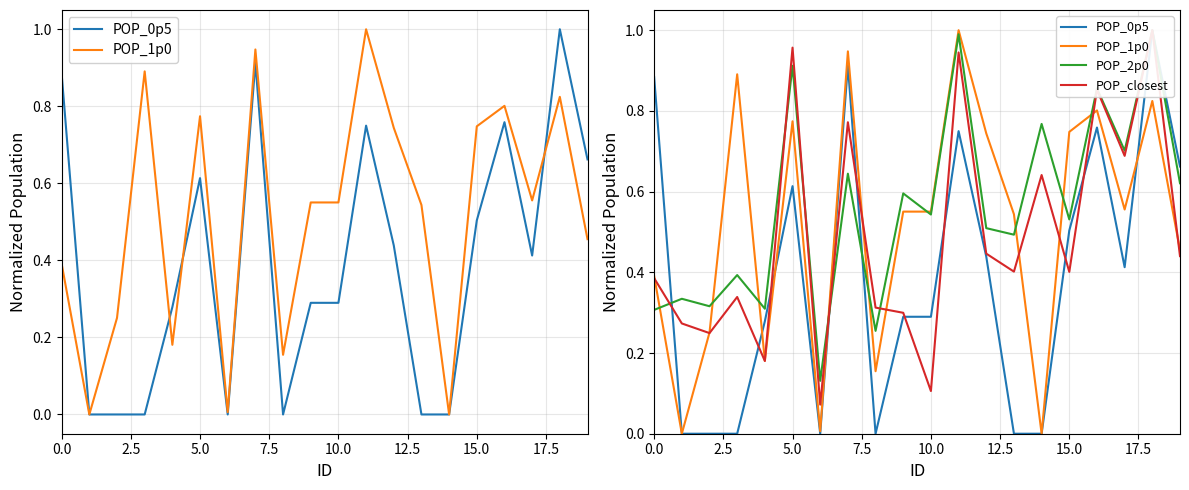

Is it true that POP_0p5 equals 0.4 at 17?

True